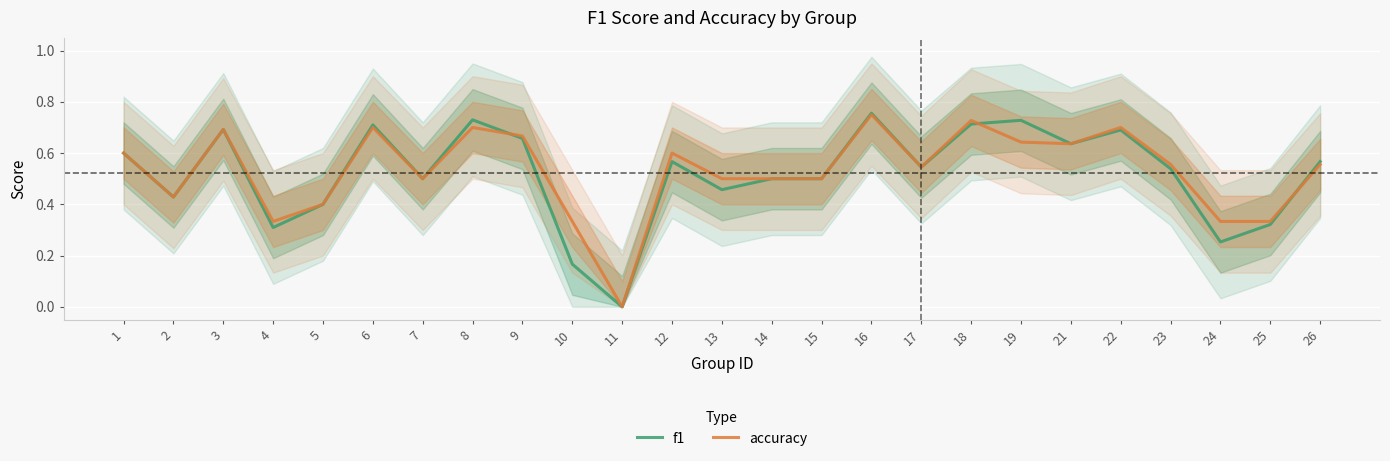

At which category is the sum across all series the highest?

16